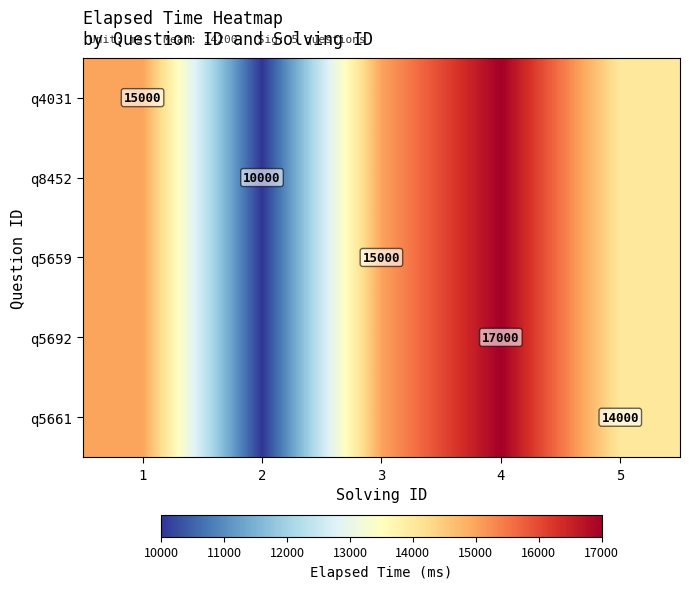

Is the value of q4031 at 1 greater than the value of q5692 at 4?

No